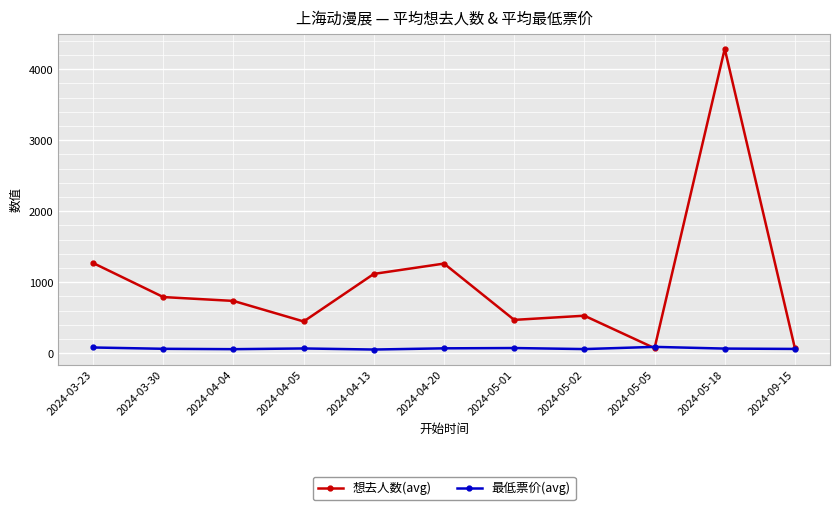

What is the label of the 10th point from the left?

2024-05-18